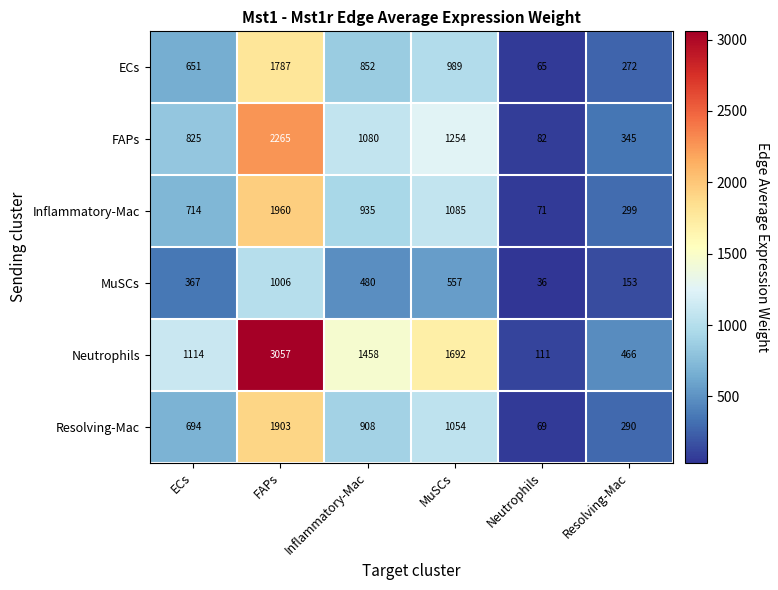

True or false: MuSCs has a value of 1006 at FAPs.

True